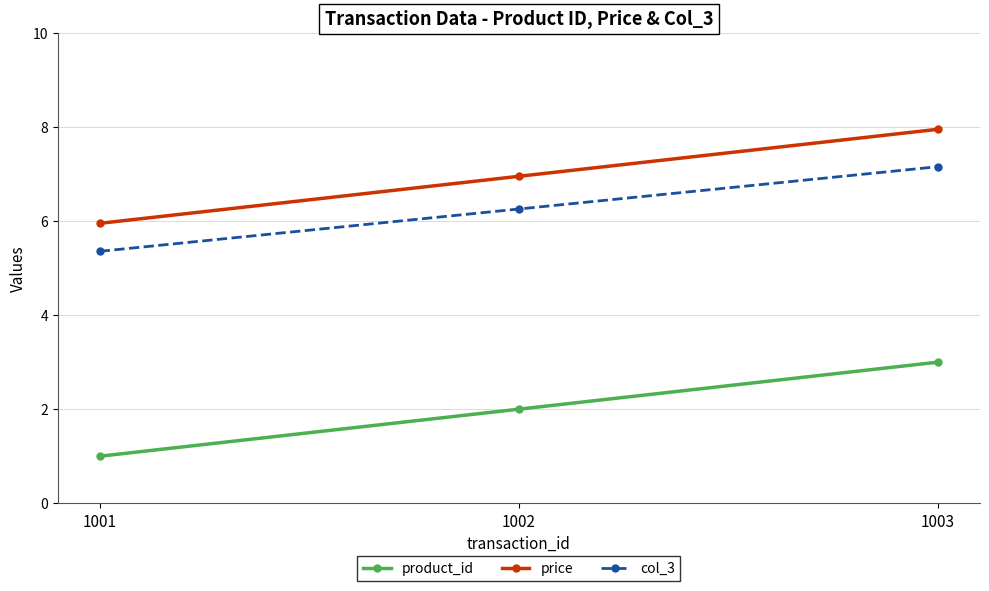

How many data points does each series have?

3